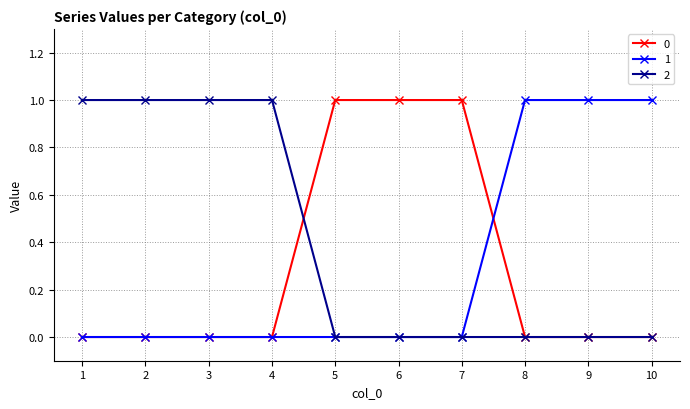

True or false: 0 has a value of 1 at 7.

True